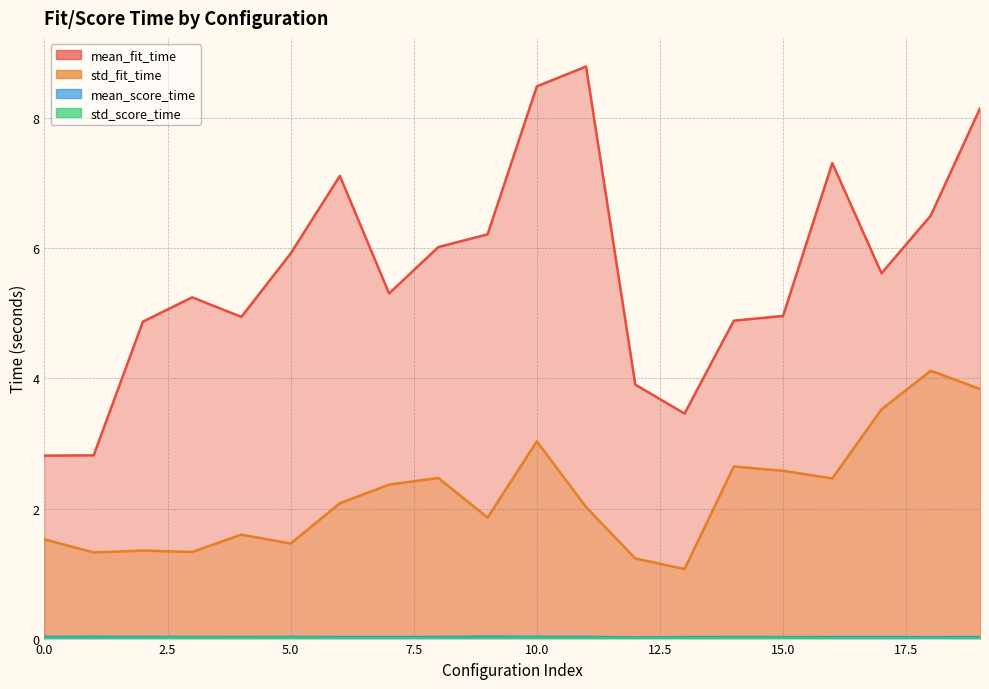

Which has a higher value, 7 or 8?

8